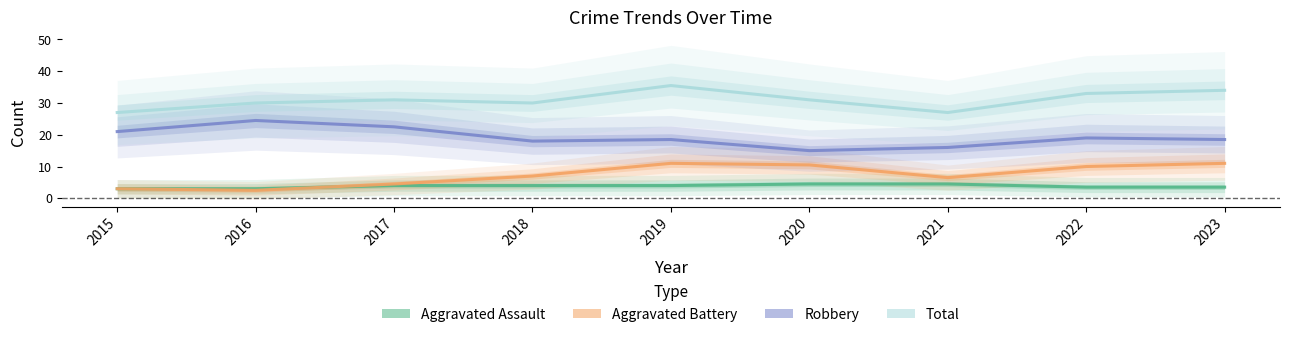

What are all the series names shown in the legend?

Aggravated Assault, Aggravated Battery, Robbery, Total